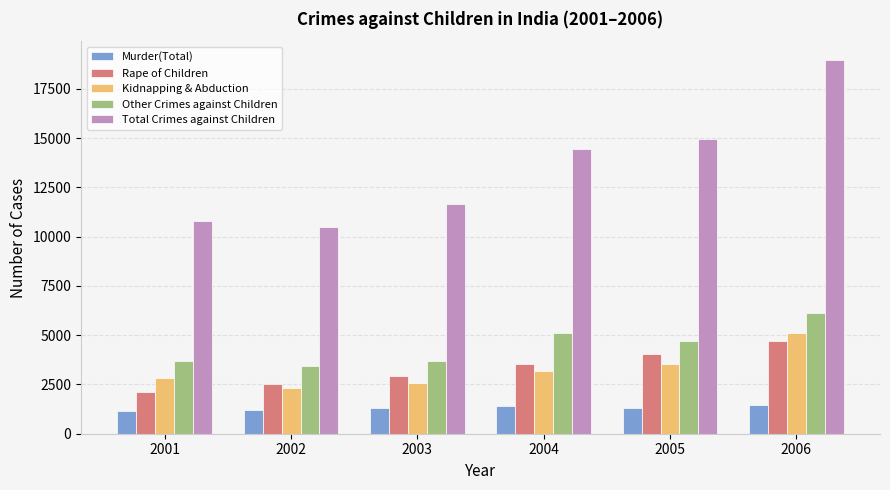

List the labels in order of Rape of Children value, largest first.

2006, 2005, 2004, 2003, 2002, 2001